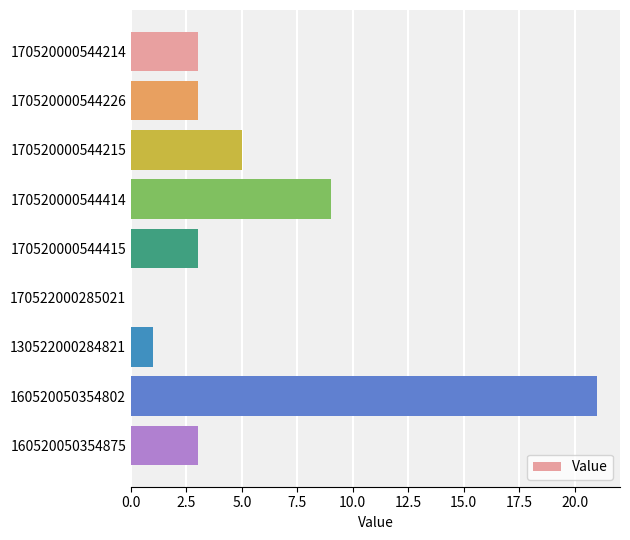

What is the change in value from 170520000544414 to 170522000285021?

-9